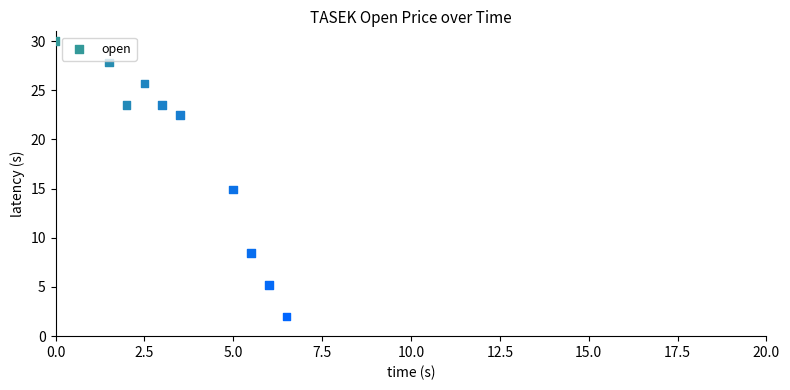

What Y value in the scatter plot is closest to 16?

14.9